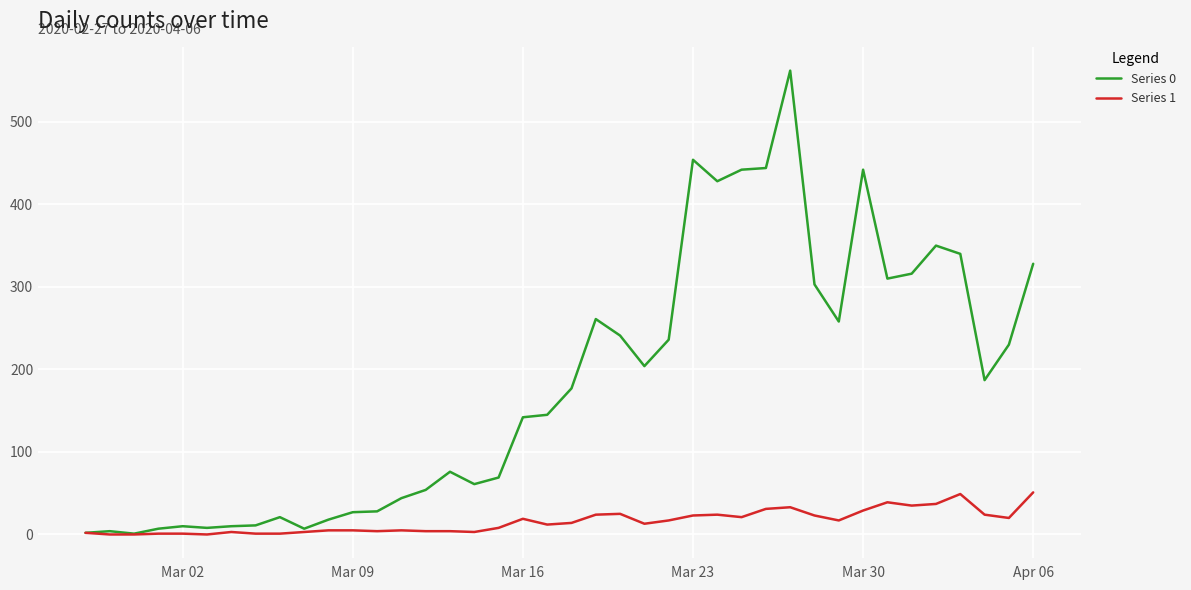

Rank the series by their maximum value, from lowest to highest.

Series 1, Series 0